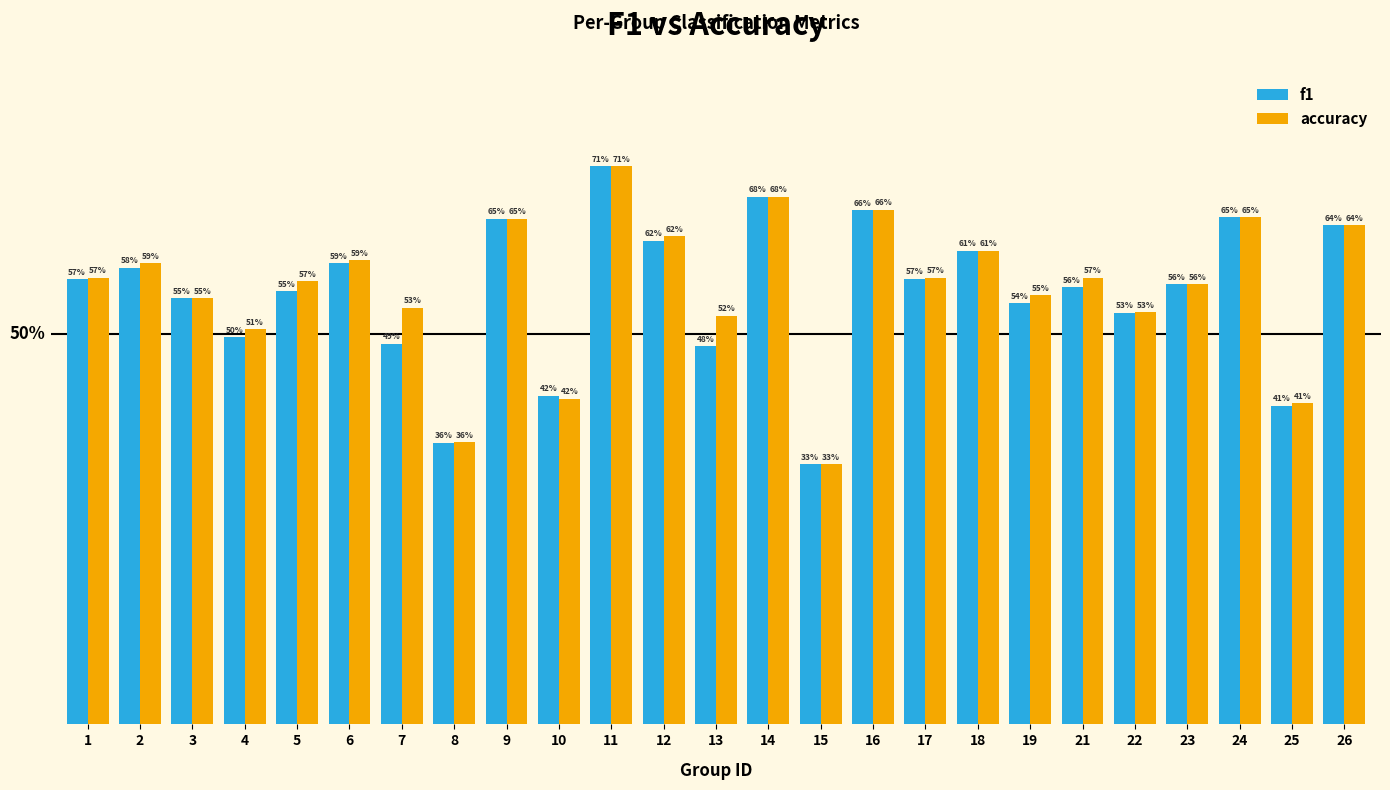

Does the chart contain stacked bars?

No